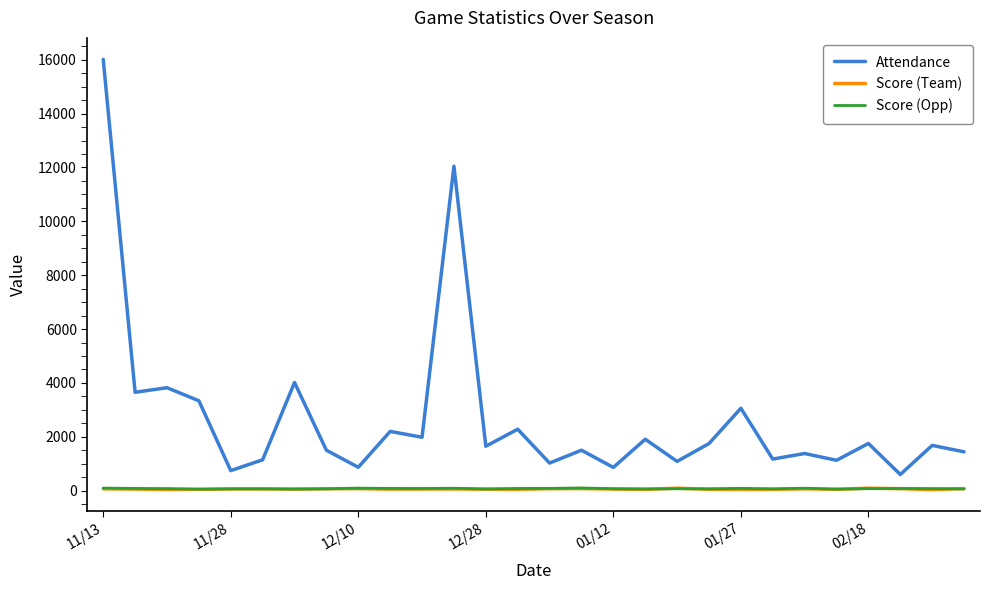

Which series has the largest total across all categories?

Attendance